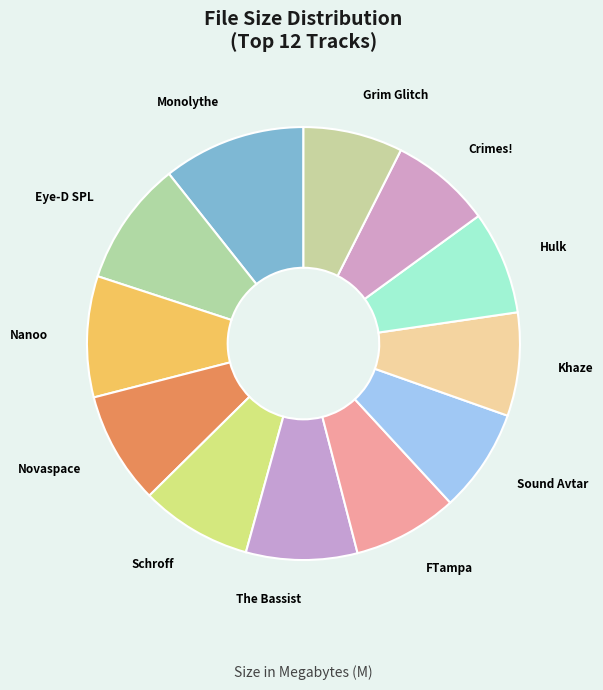

What is the largest slice in the pie chart?

Monolythe